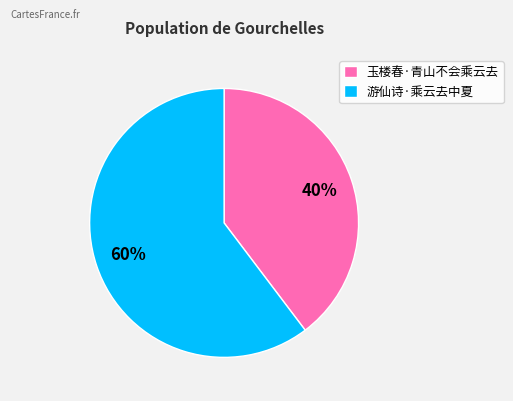

Combined, do 玉楼春·青山不会乘云去 and 游仙诗·乘云去中夏 account for over 50%?

Yes